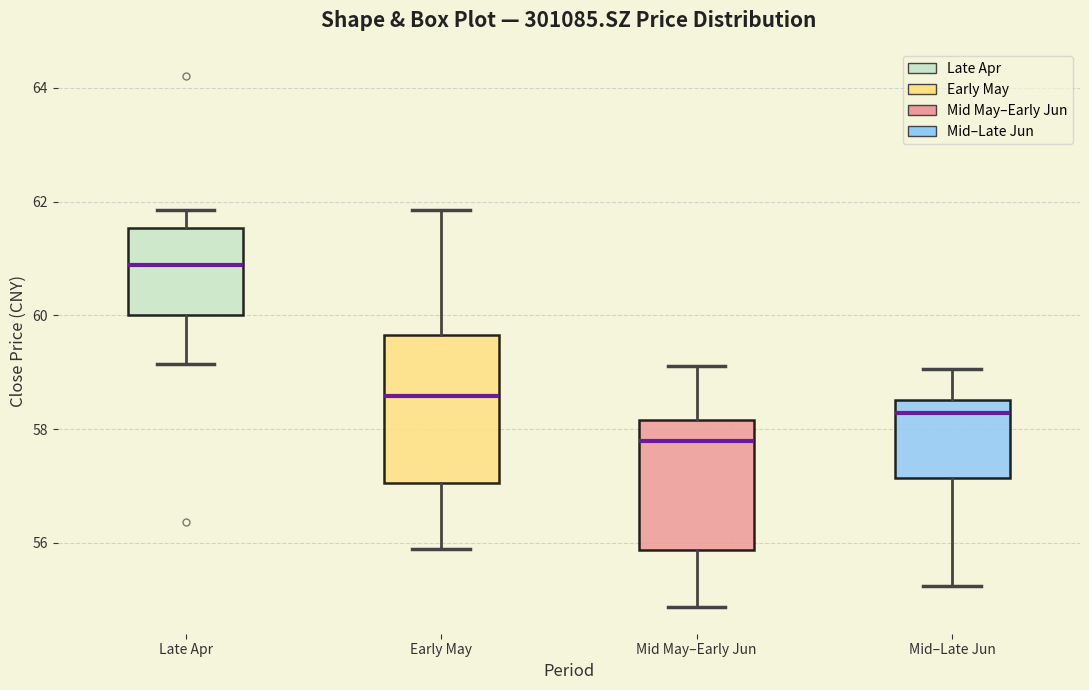

Which box has the highest median line?

Late Apr